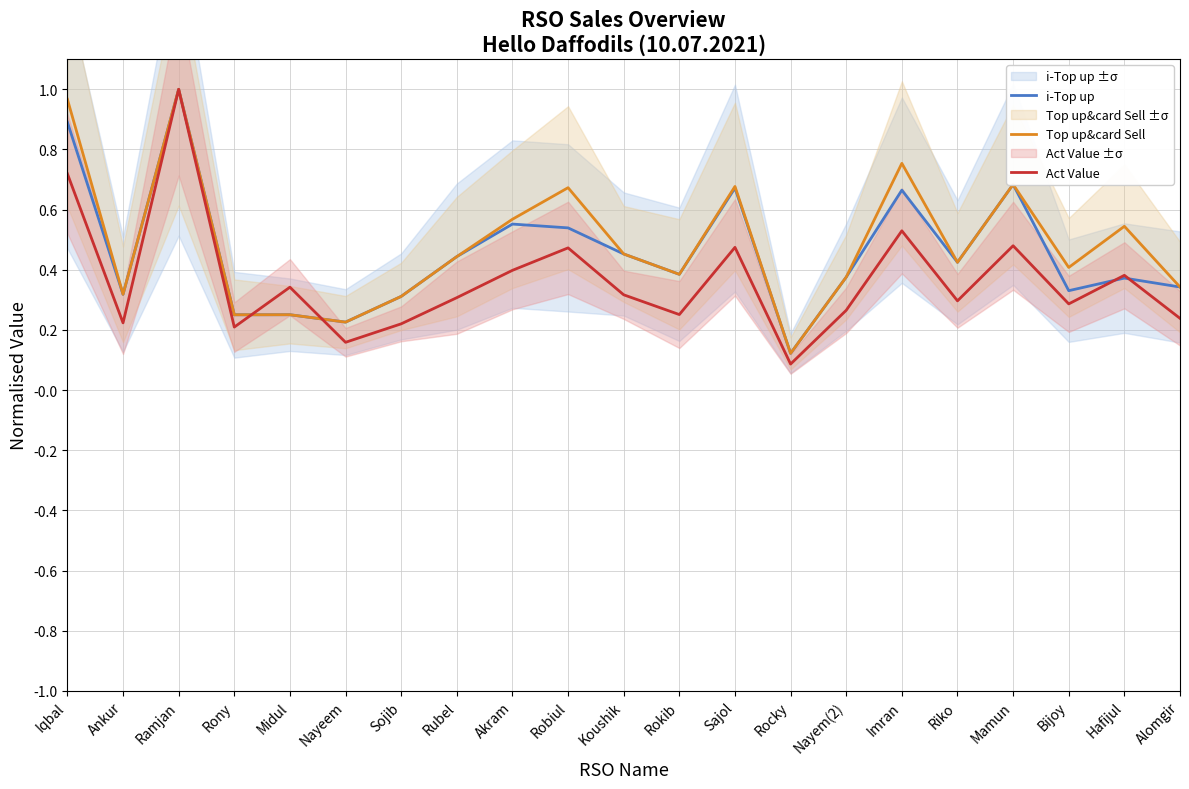

What are all the series names shown in the legend?

i-Top up, Top up&card Sell, Act Value